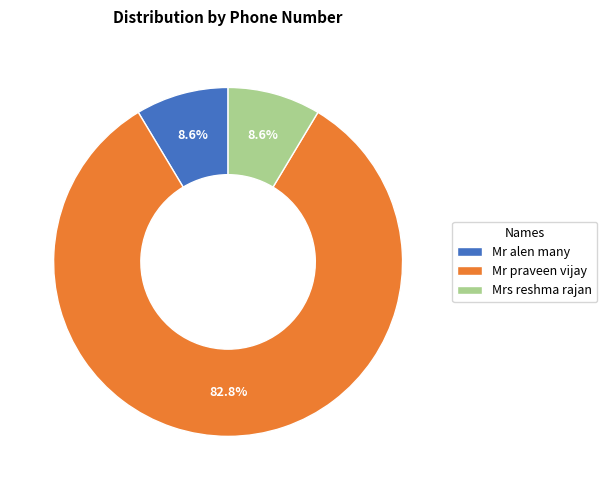

Approximately how many times larger is the value at Mr praveen vijay compared to Mrs reshma rajan?

9.6